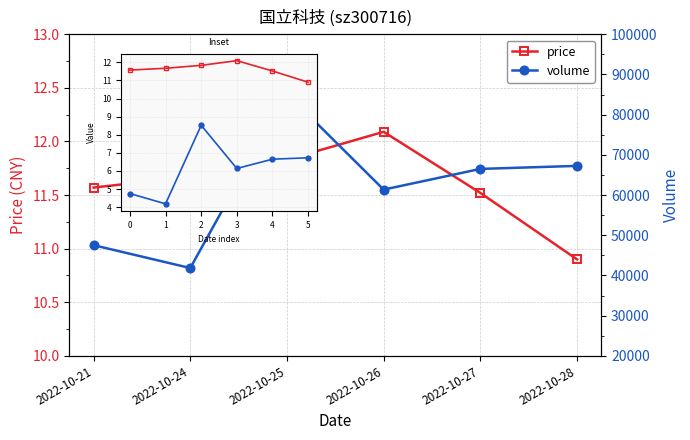

Which series has the largest range (max minus min)?

volume